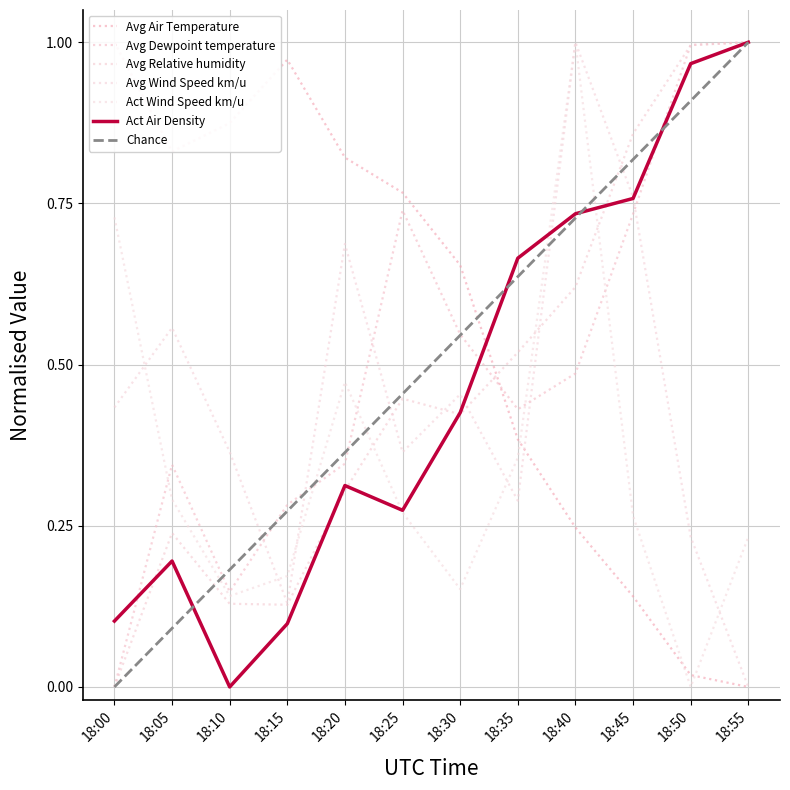

The value of Avg Air Temperature at 18:30 is 0.4. True or false?

False